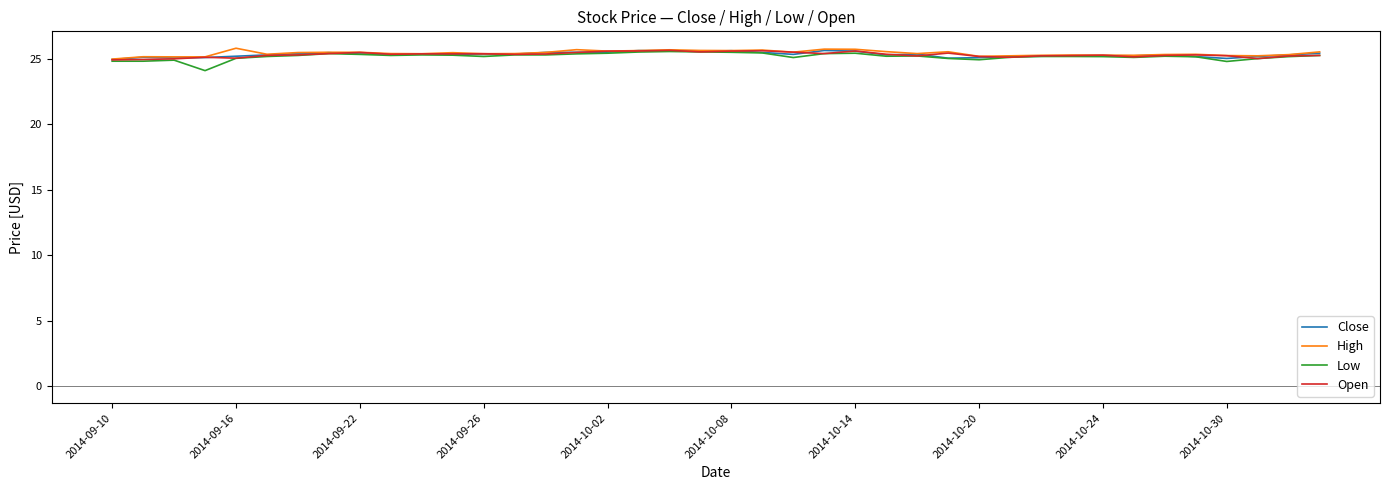

What is the lowest value of the Low series?

24.1